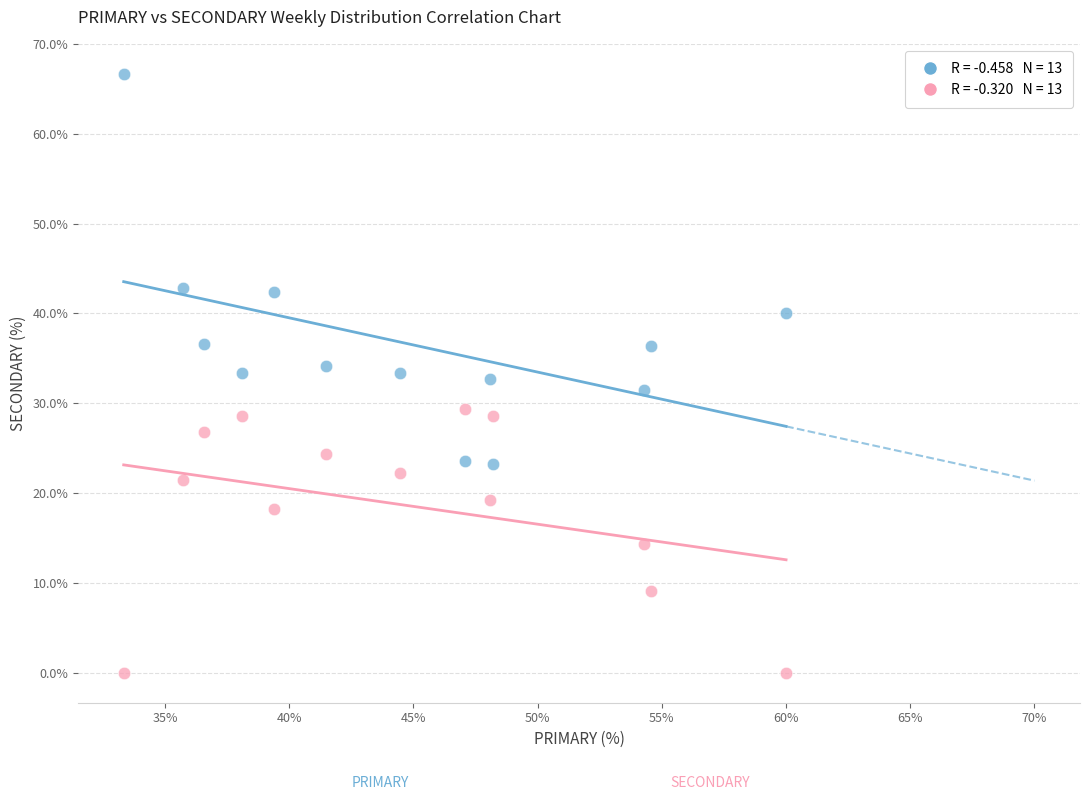

Across all data points, what is the range of X values (max minus min)?

26.7